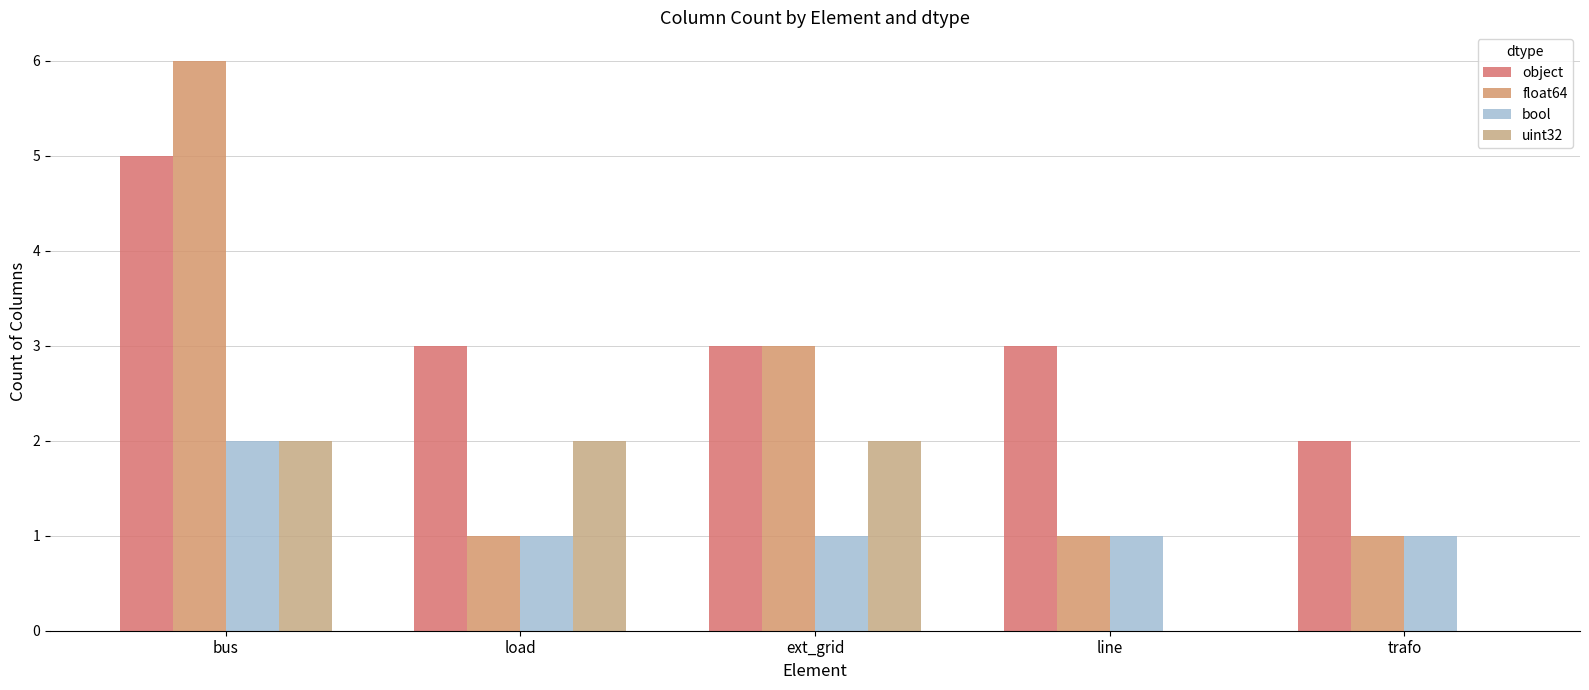

What position from the left is bus?

1